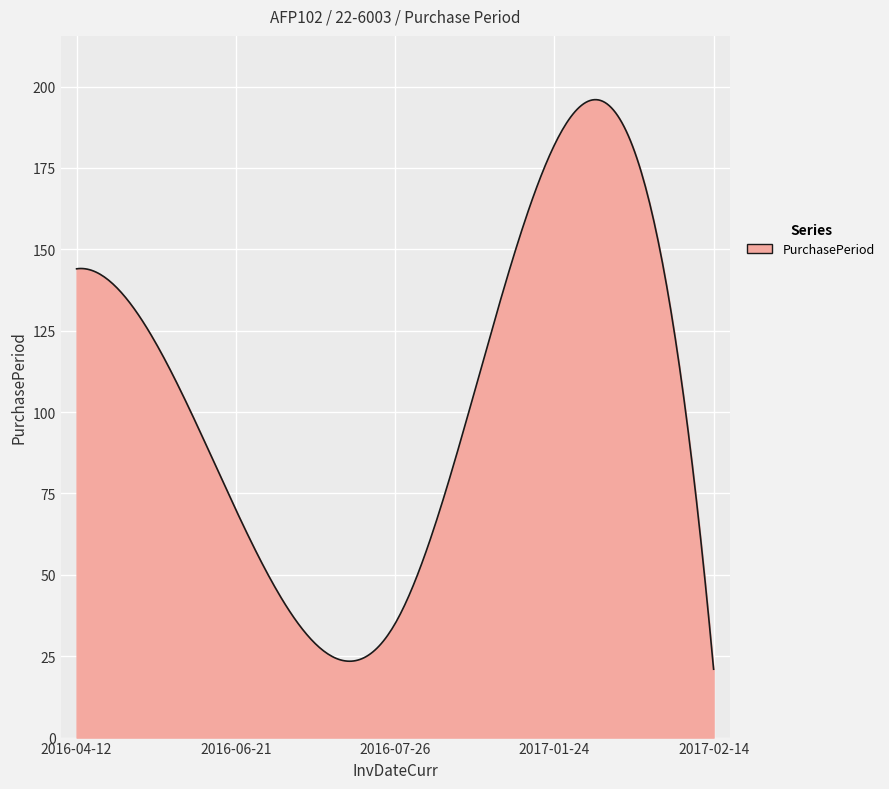

What is the minimum value shown in the chart?

21.0